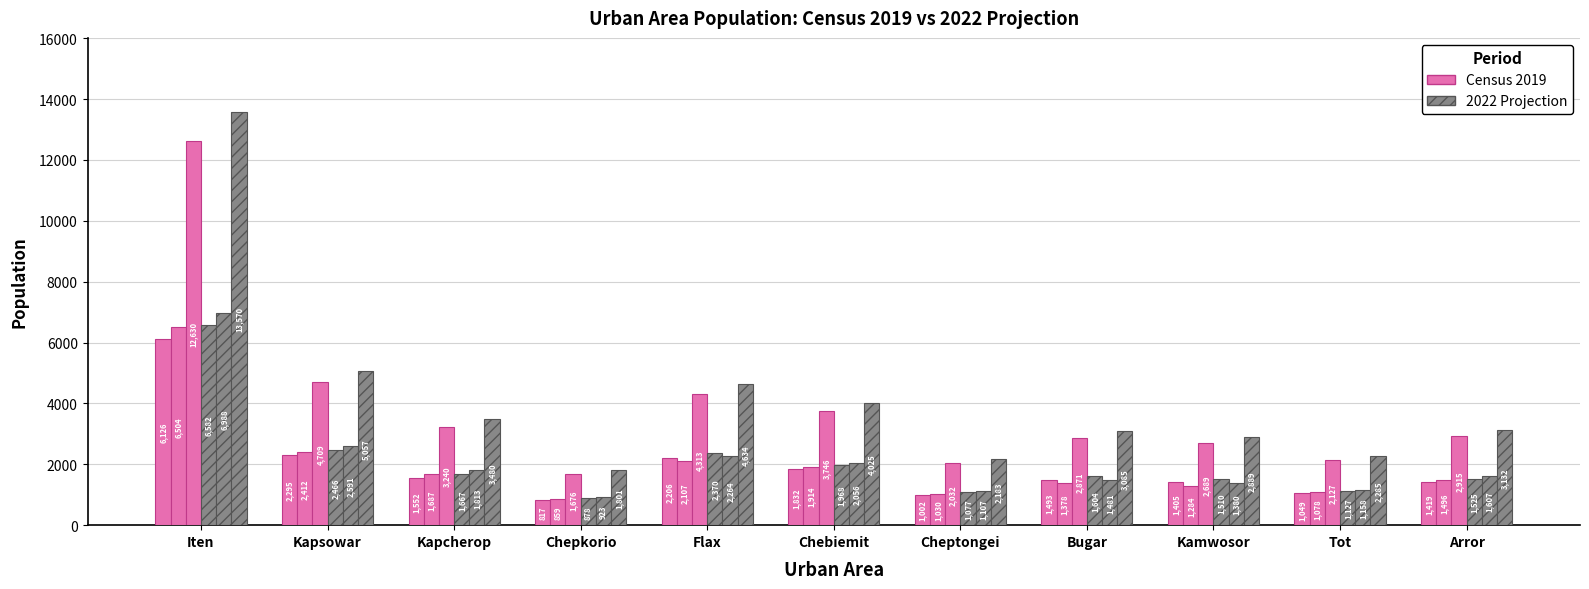

What is the greatest value displayed?

13570